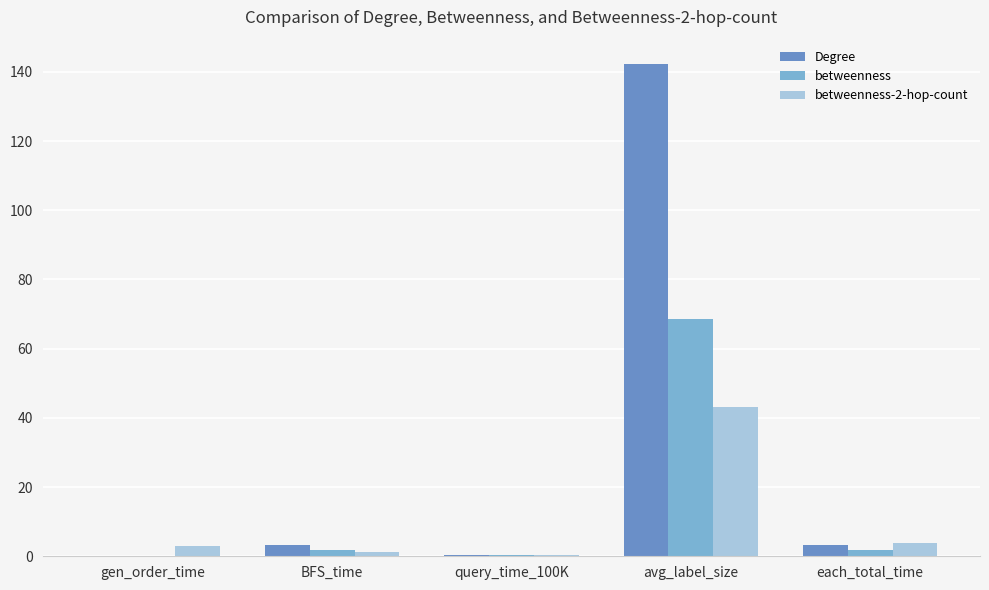

What is the sum of all Degree values?

149.2